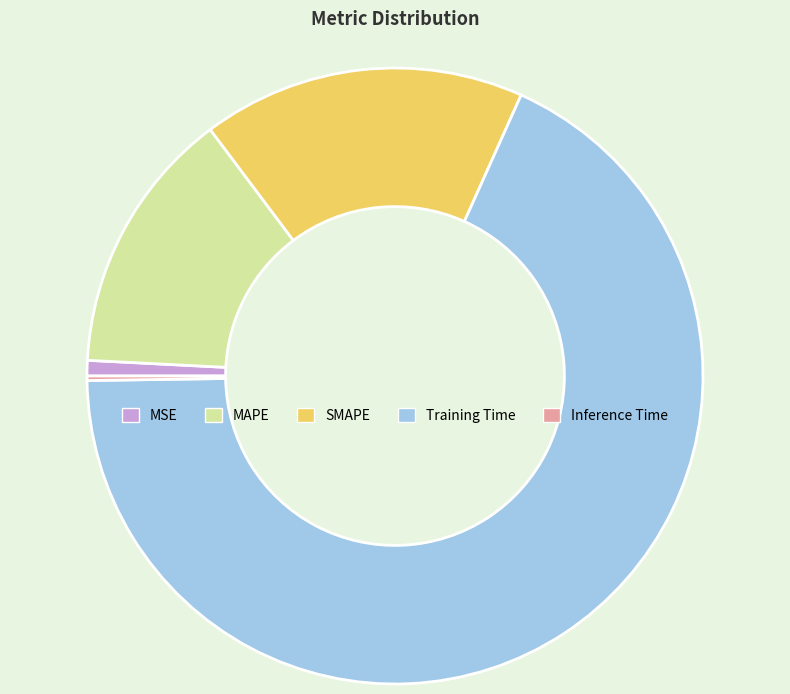

Which slice represents more than half of the pie?

Training Time